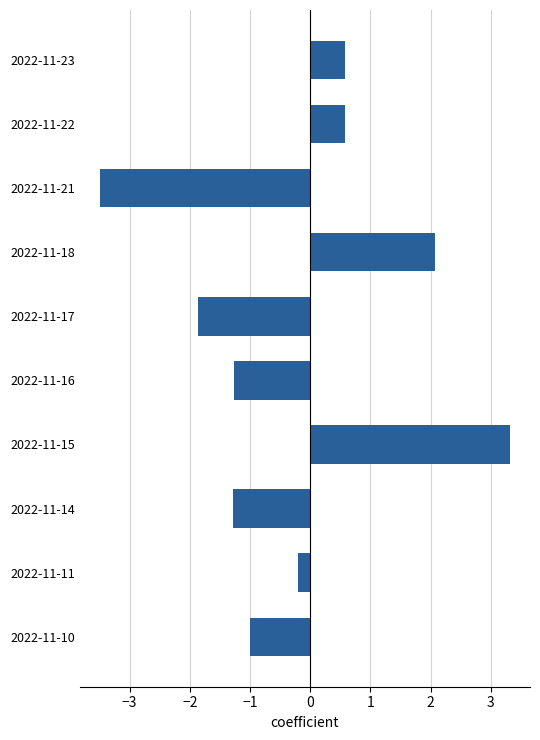

Are the bars horizontal?

Yes